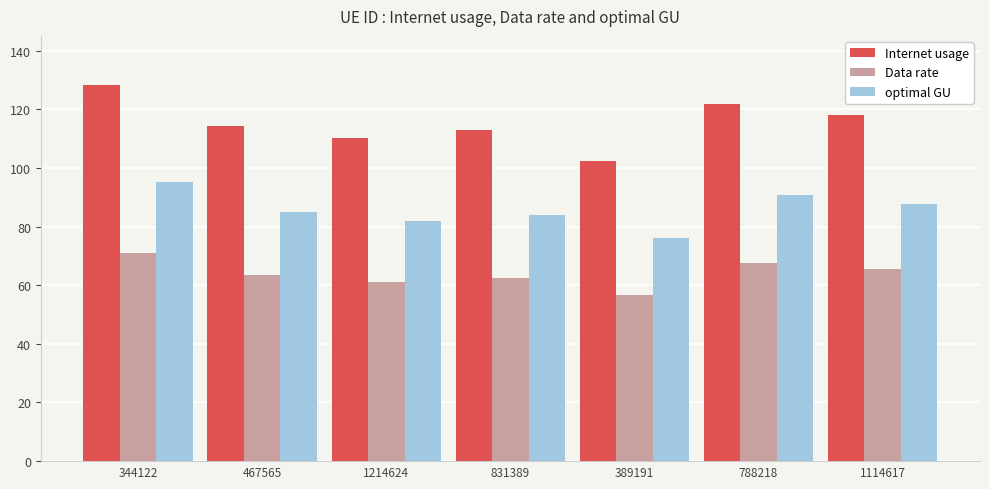

What is the sum of the optimal GU values at 467565 and 1214624?

167.0